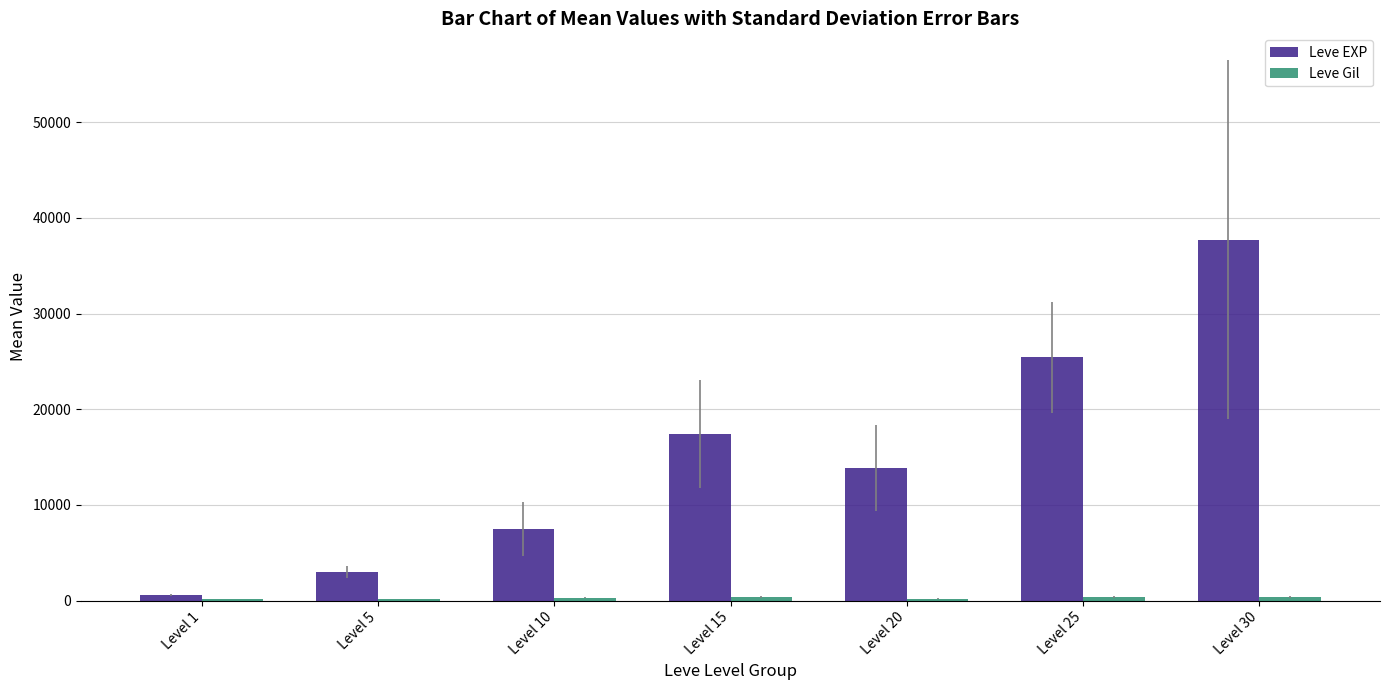

Are the bars horizontal?

No